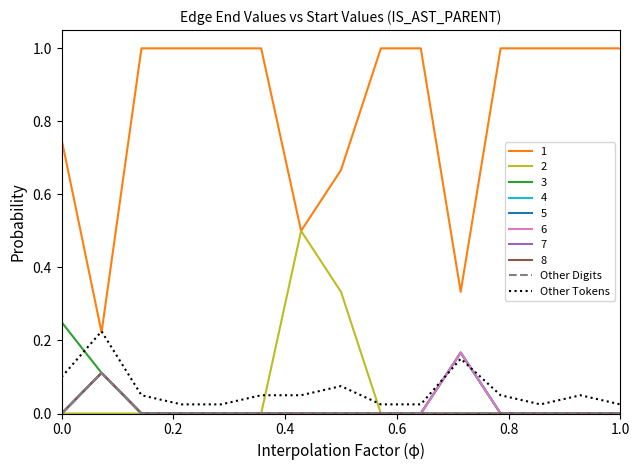

Does the chart display data point markers on the line(s)?

No